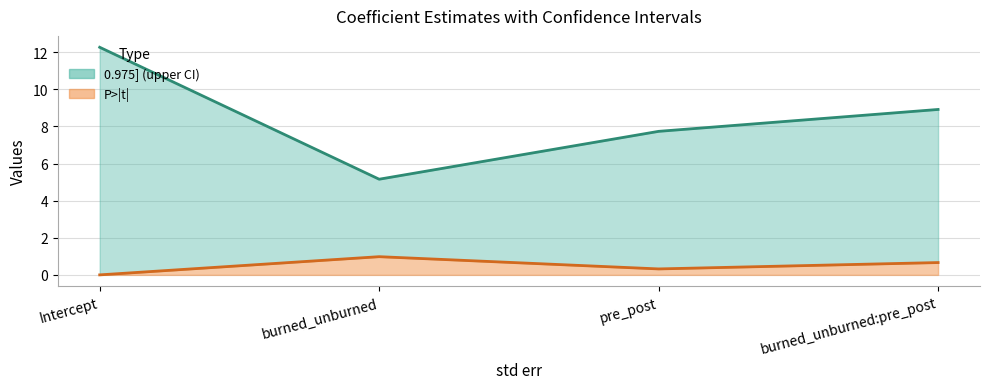

What is the difference between the maximum and second lowest values in the 0.975] line series?

4.5